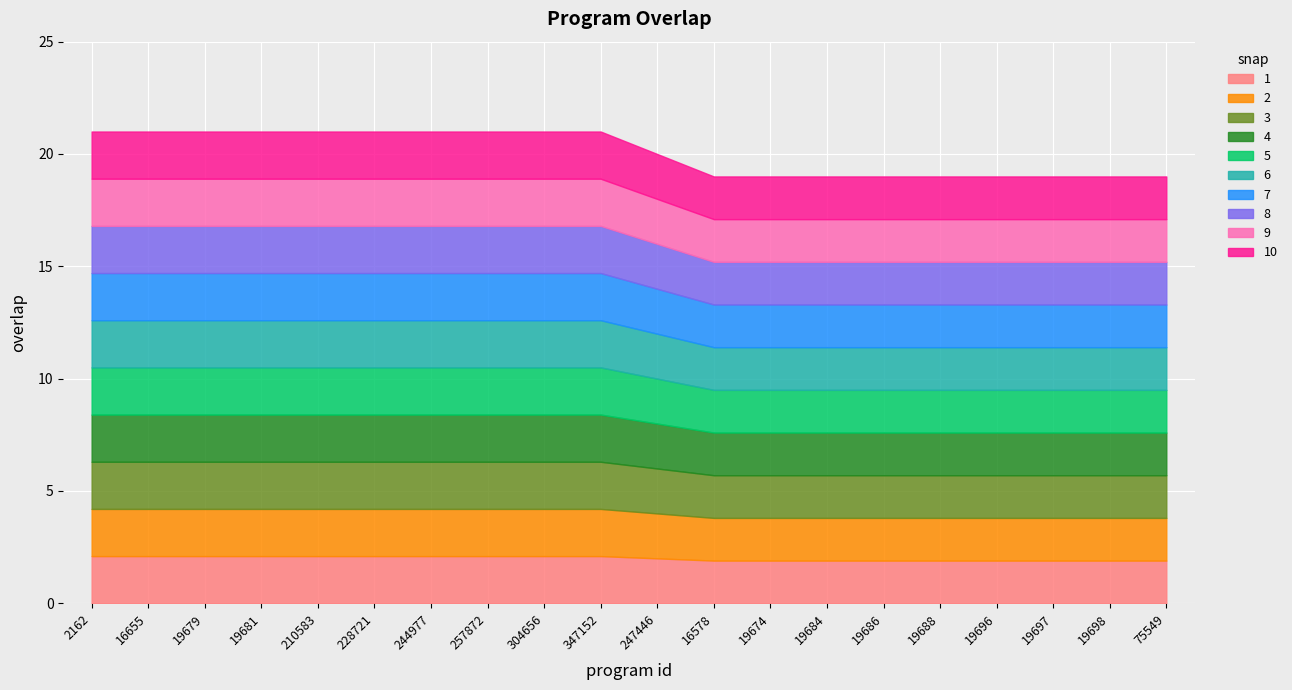

True or false: there are more than 2 points higher than both neighbors.

False